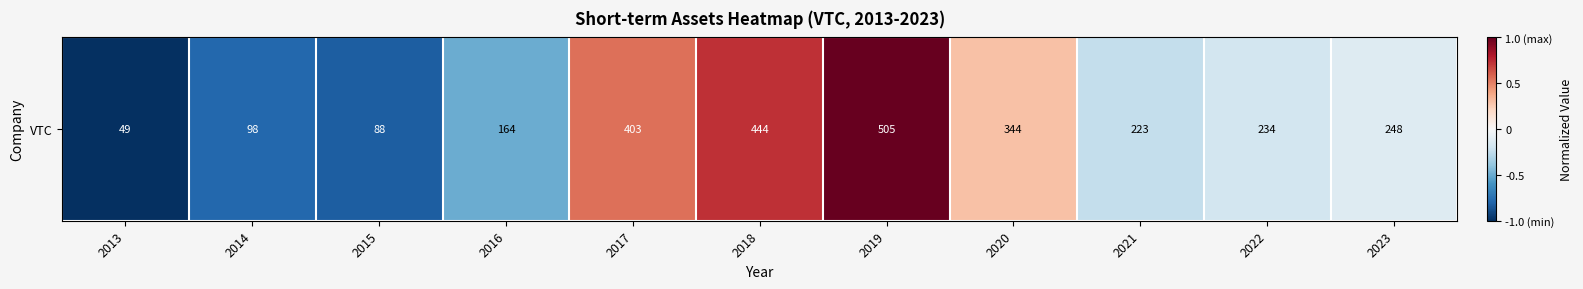

What is the maximum value shown in the chart?

1.0